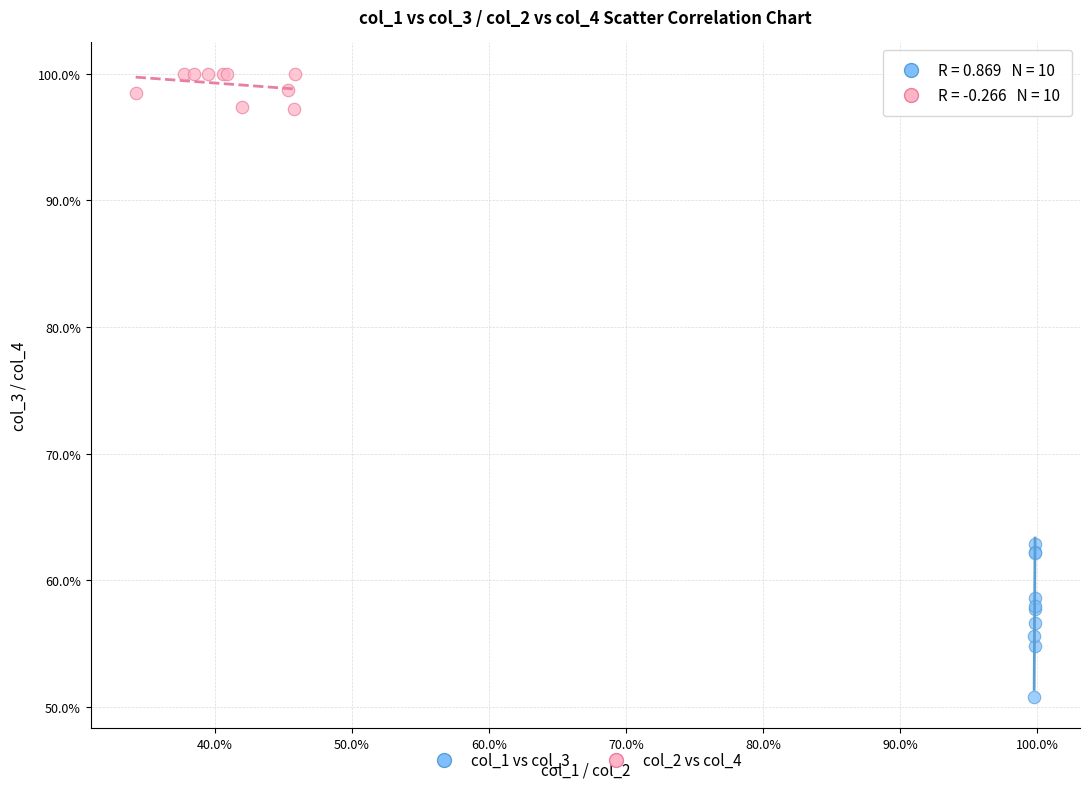

What are all the series names shown in the legend?

col_1 vs col_3, col_2 vs col_4